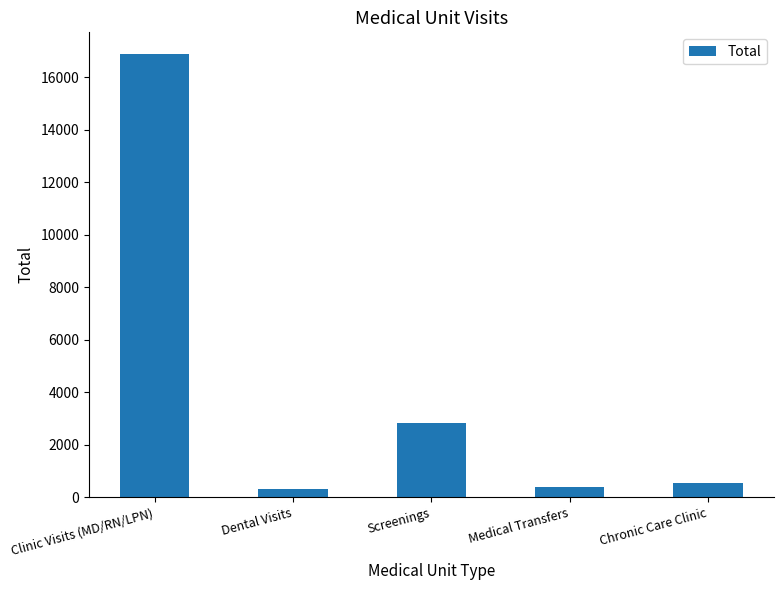

How many categories are shown in the chart?

5